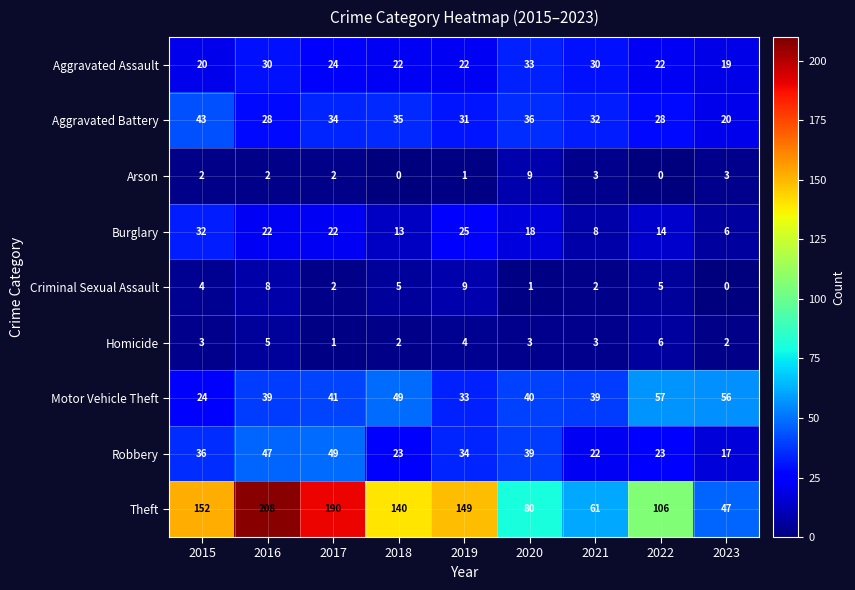

Is it true that Aggravated Battery equals 34 at 2017?

True